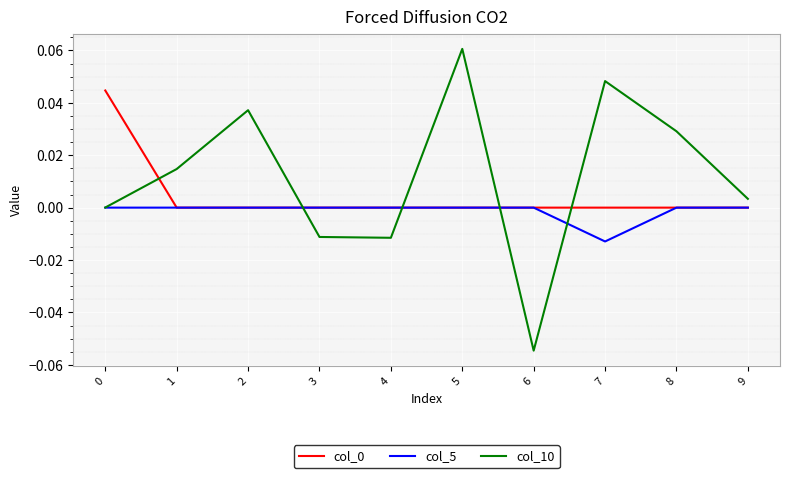

Count the number of data series in this chart.

3